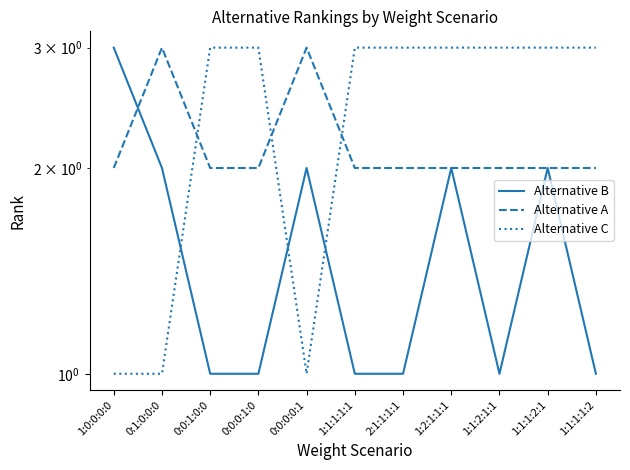

How many interior local peaks does the Alternative A series have?

2